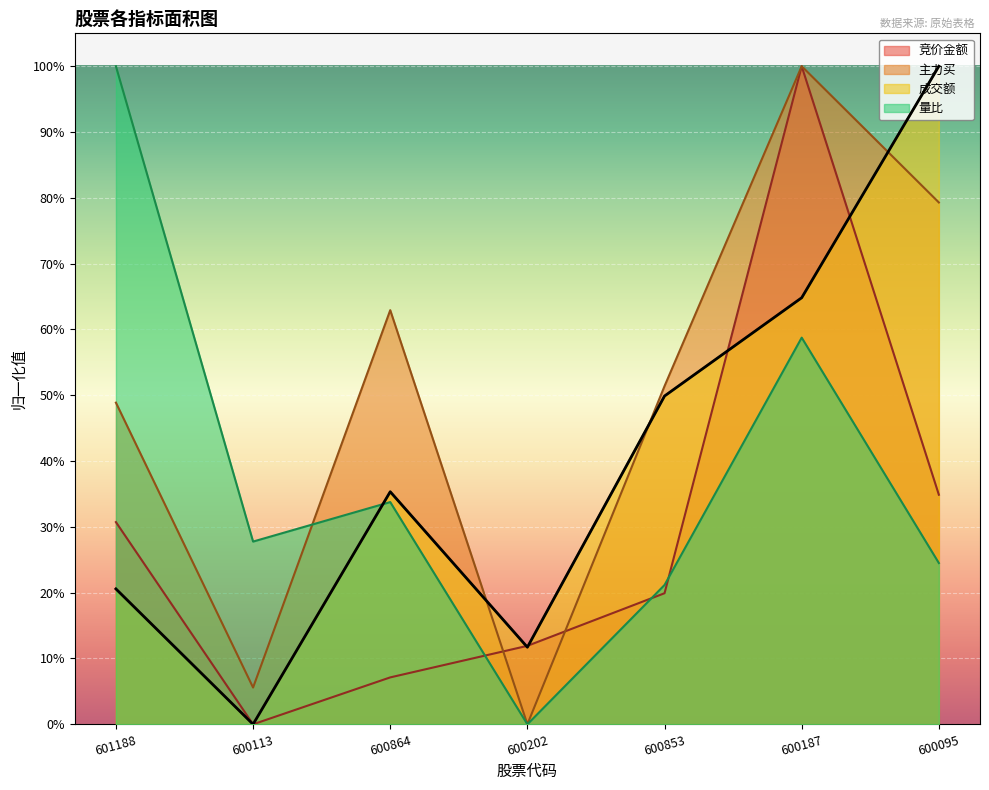

Which category has the lowest value in the 主力买 series?

600202